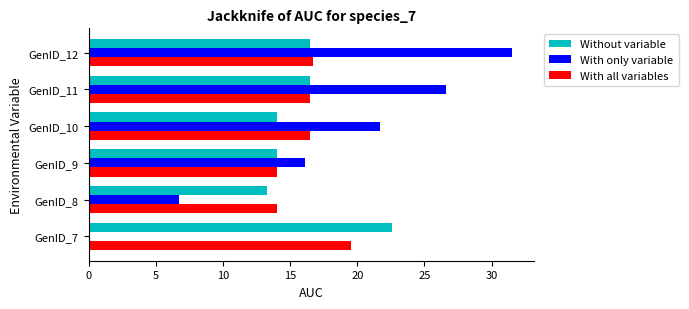

What is the approximate value of With only variable at GenID_8?

6.8